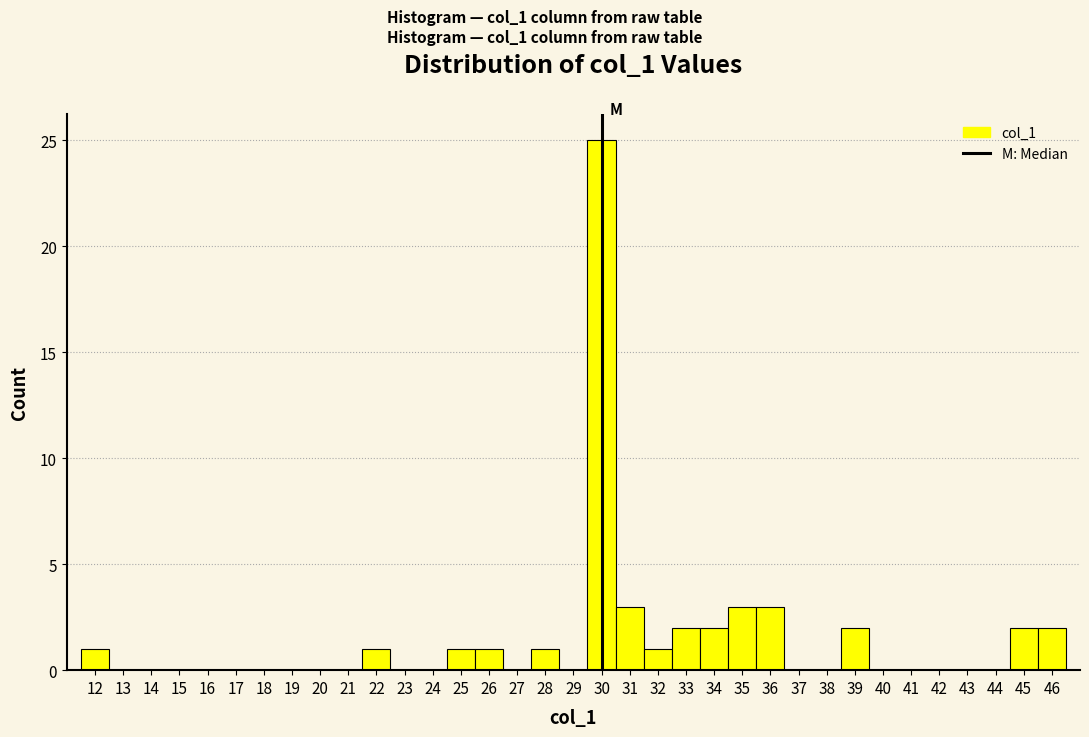

Reading left to right, list every bar in this chart as the range it spans on the x-axis followed by its height. The values are not printed on the chart, so give them approximately, as read against the axis.

11.5 to 12.5: 1
12.5 to 13.5: 0
13.5 to 14.5: 0
14.5 to 15.5: 0
15.5 to 16.5: 0
16.5 to 17.5: 0
17.5 to 18.5: 0
18.5 to 19.5: 0
19.5 to 20.5: 0
20.5 to 21.5: 0
21.5 to 22.5: 1
22.5 to 23.5: 0
23.5 to 24.5: 0
24.5 to 25.5: 1
25.5 to 26.5: 1
26.5 to 27.5: 0
27.5 to 28.5: 1
28.5 to 29.5: 0
29.5 to 30.5: 25
30.5 to 31.5: 3
31.5 to 32.5: 1
32.5 to 33.5: 2
33.5 to 34.5: 2
34.5 to 35.5: 3
35.5 to 36.5: 3
36.5 to 37.5: 0
37.5 to 38.5: 0
38.5 to 39.5: 2
39.5 to 40.5: 0
40.5 to 41.5: 0
41.5 to 42.5: 0
42.5 to 43.5: 0
43.5 to 44.5: 0
44.5 to 45.5: 2
45.5 to 46.5: 2